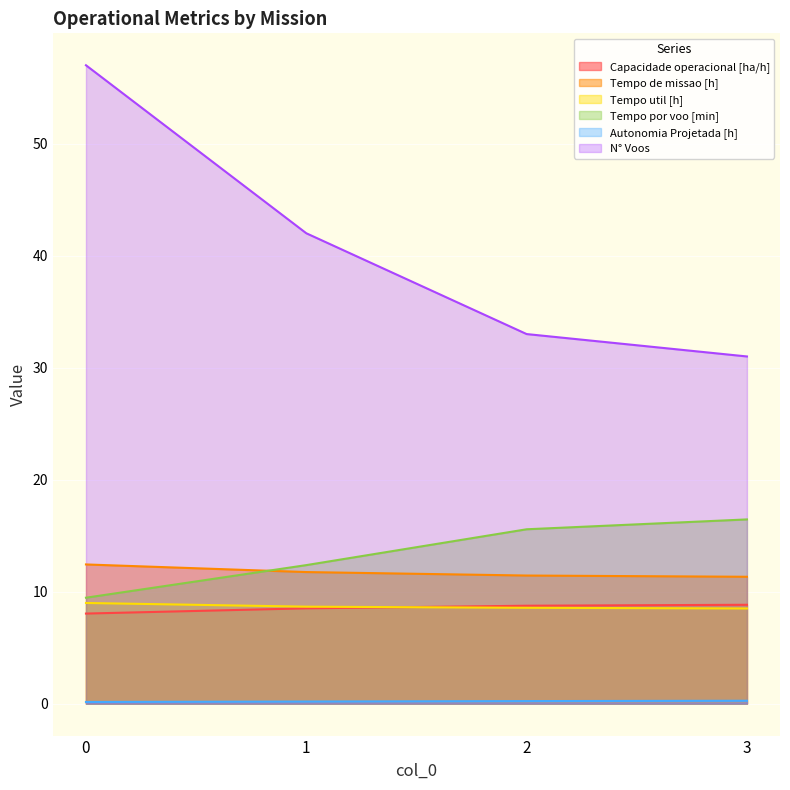

What is the spread (max minus min) of values at 3?

30.7